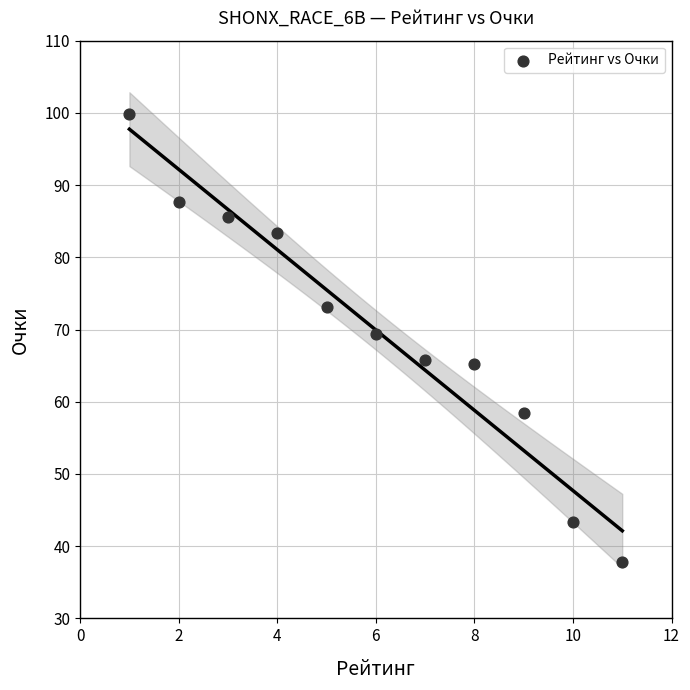

What Y value in the scatter plot is closest to 68?

69.4